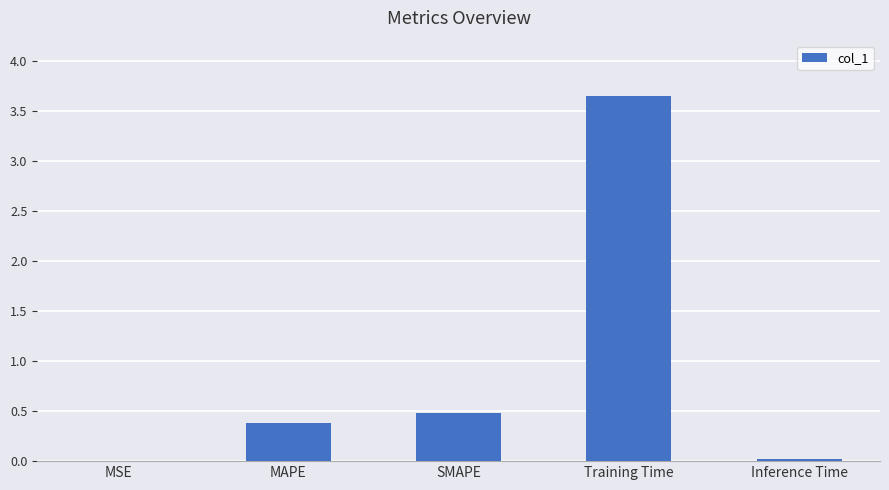

Are the bars horizontal?

No